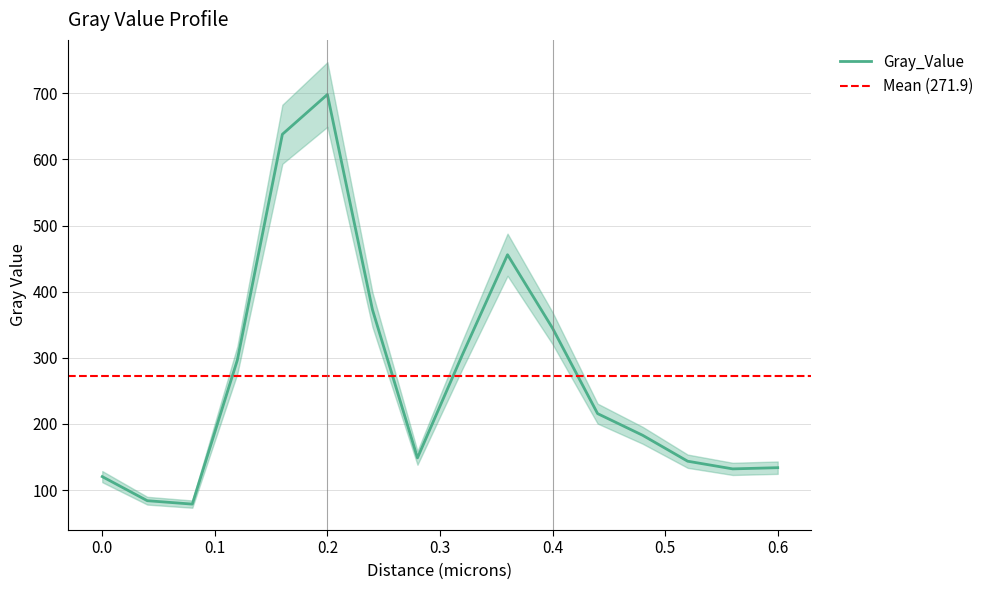

Reading right to left, extract all data points from this chart.

133.8	131.9	143.6	182.8	215.6	344.7	455.9	305.0	148.6	372.9	698.3	638.1	296.5	78.7	83.8	120.2